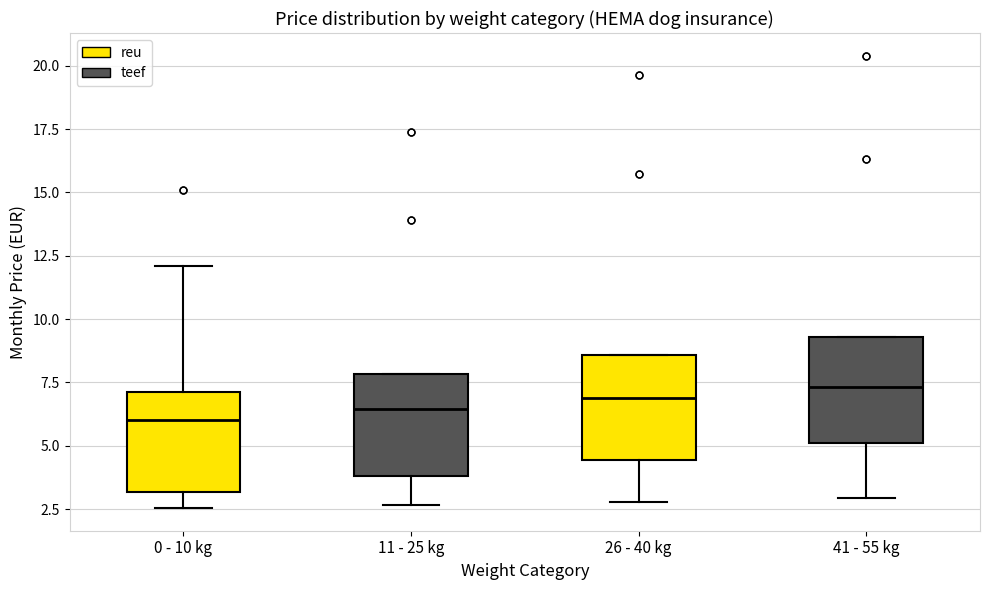

Where does the lower whisker of the box for 11 - 25 kg end on the y-axis? The values are not printed on the chart, so give them approximately, as read against the axis.

2.5